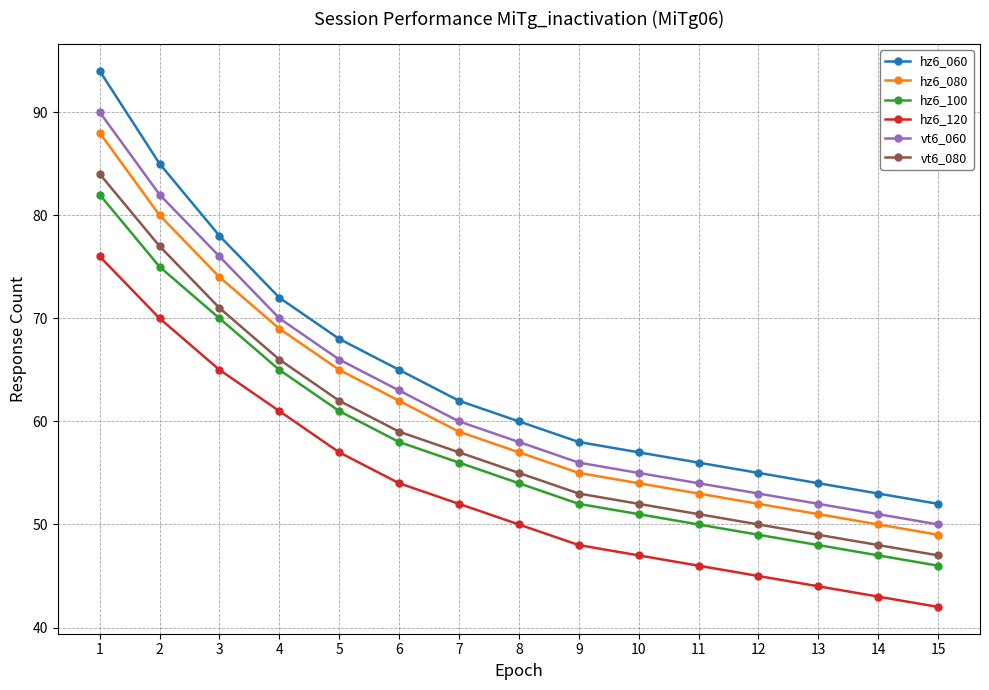

What is the spread (max minus min) of values at 2?

15